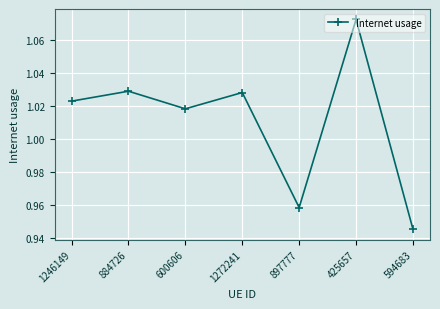

Count the number of categories in the chart.

7